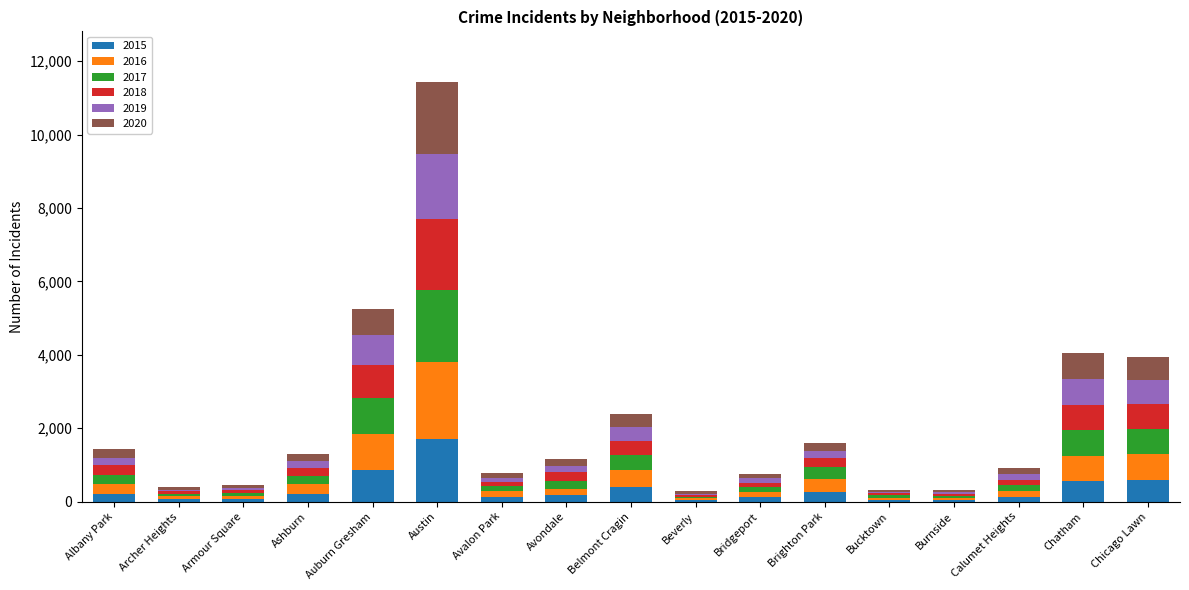

At which category is the sum across all series the highest?

Austin